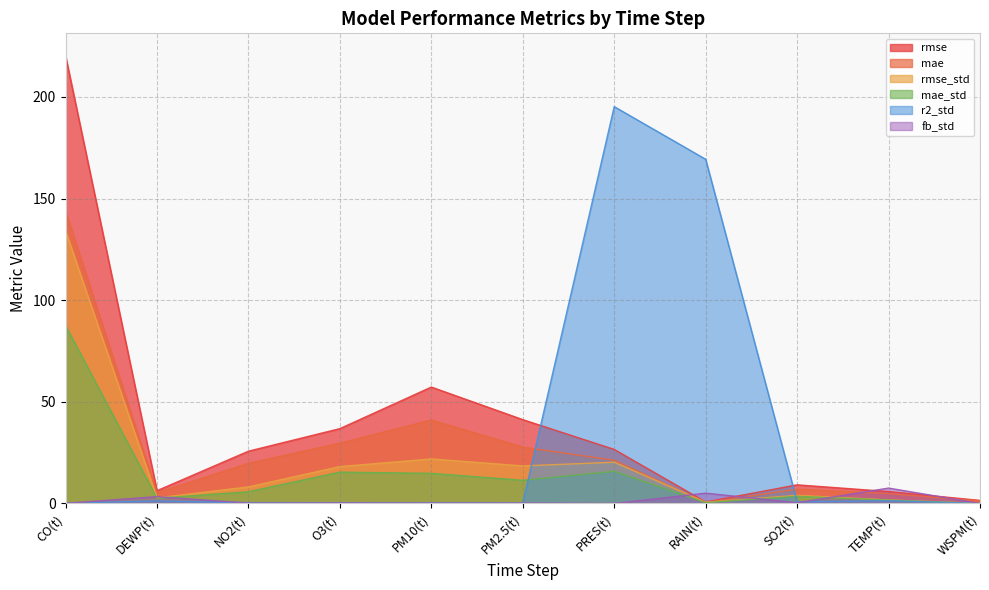

Which category has the highest value across all series?

CO(t)